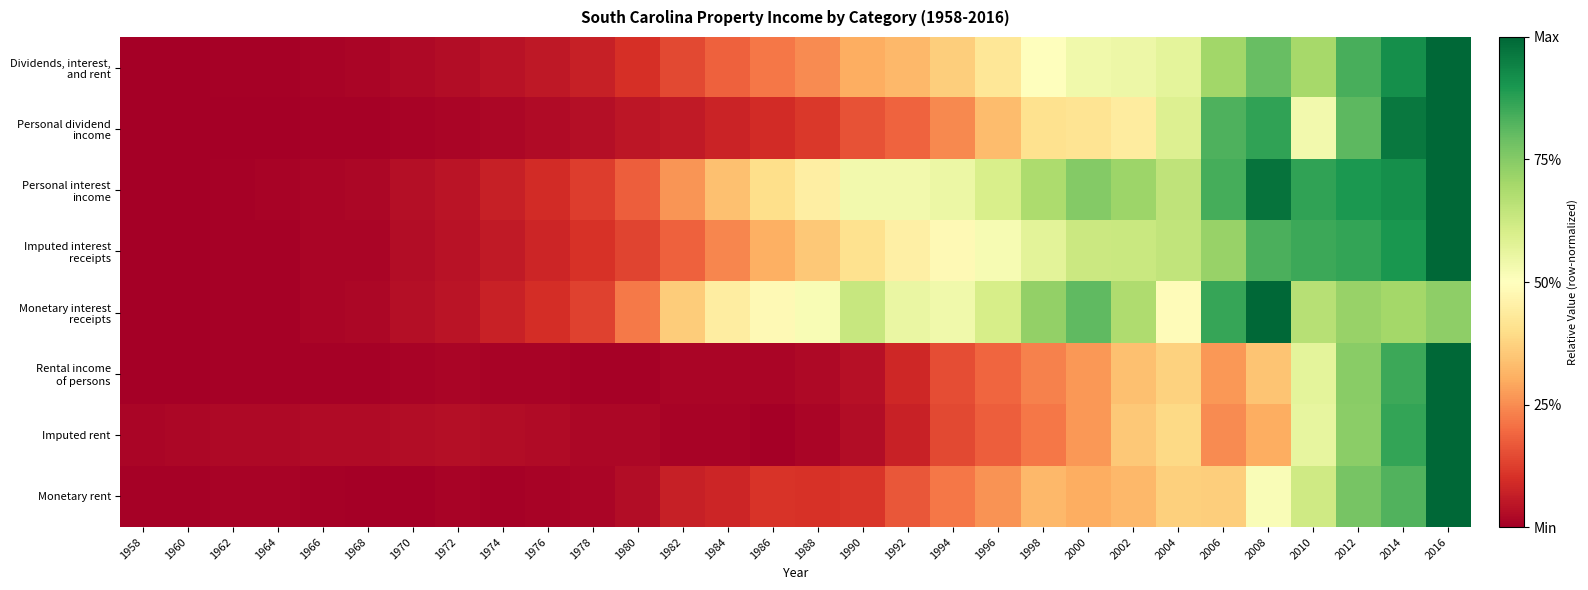

What is the spread (max minus min) of values at 1992?

0.5